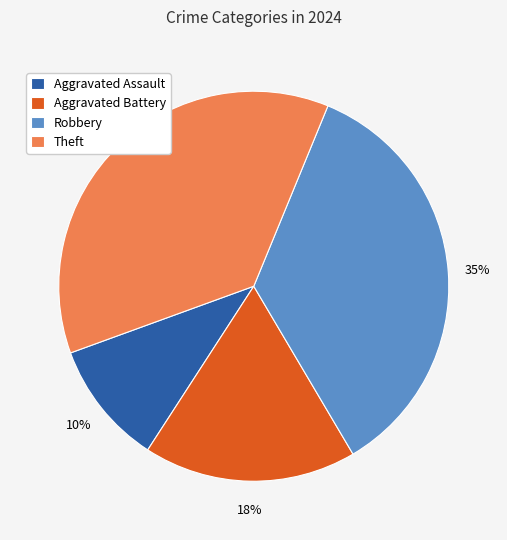

Combined, do Robbery and Aggravated Assault account for over 50%?

No